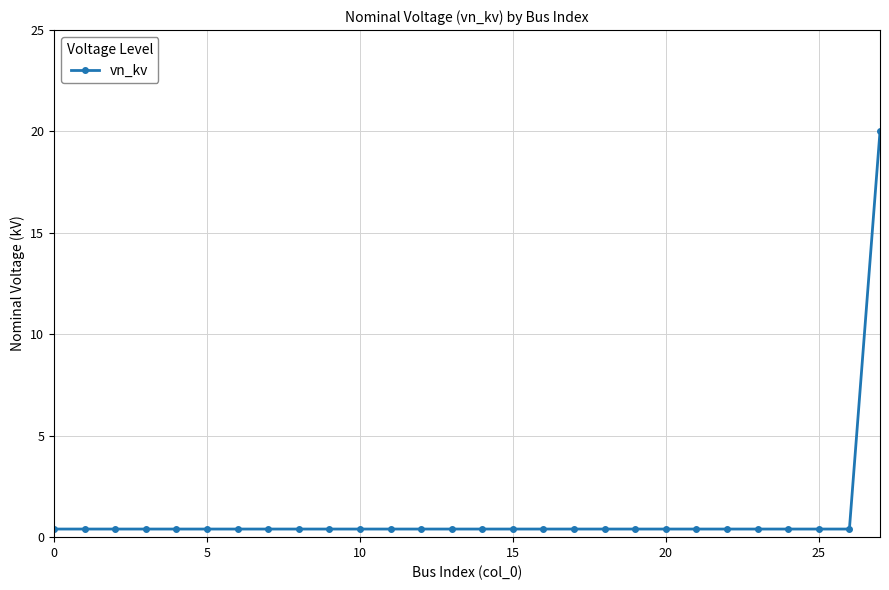

What is the difference between the maximum and second lowest values?

19.6